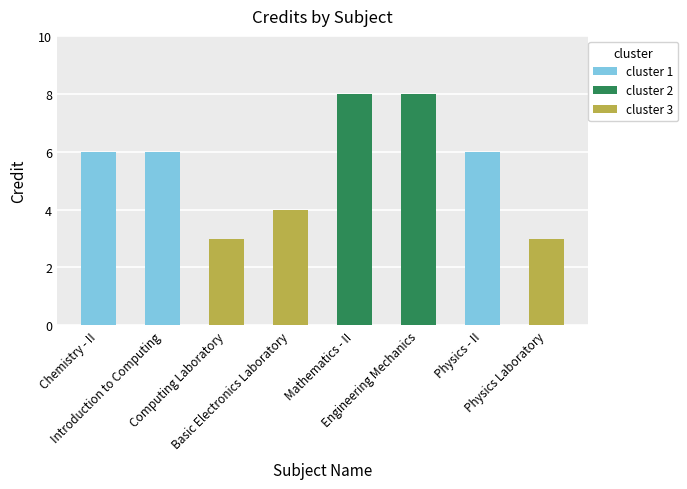

What is the value of the 7th bar from the left?

6